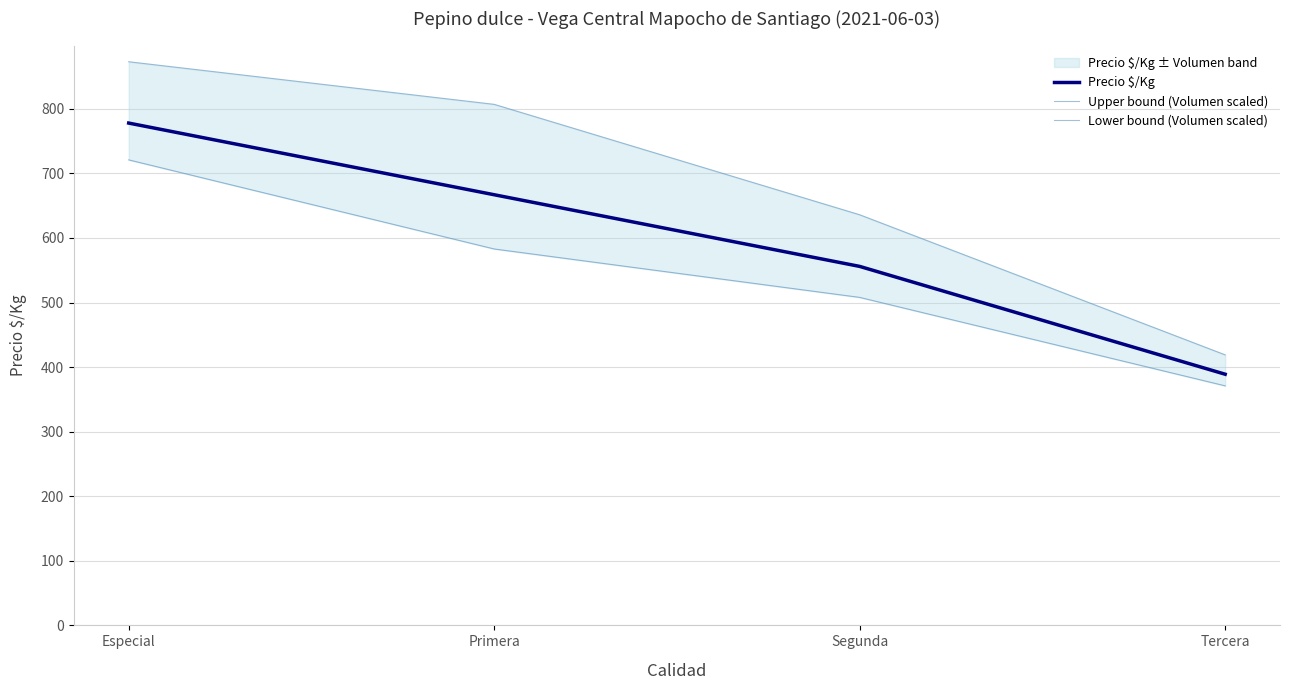

Rank the categories by Precio $/Kg value from highest to lowest.

Especial, Primera, Segunda, Tercera